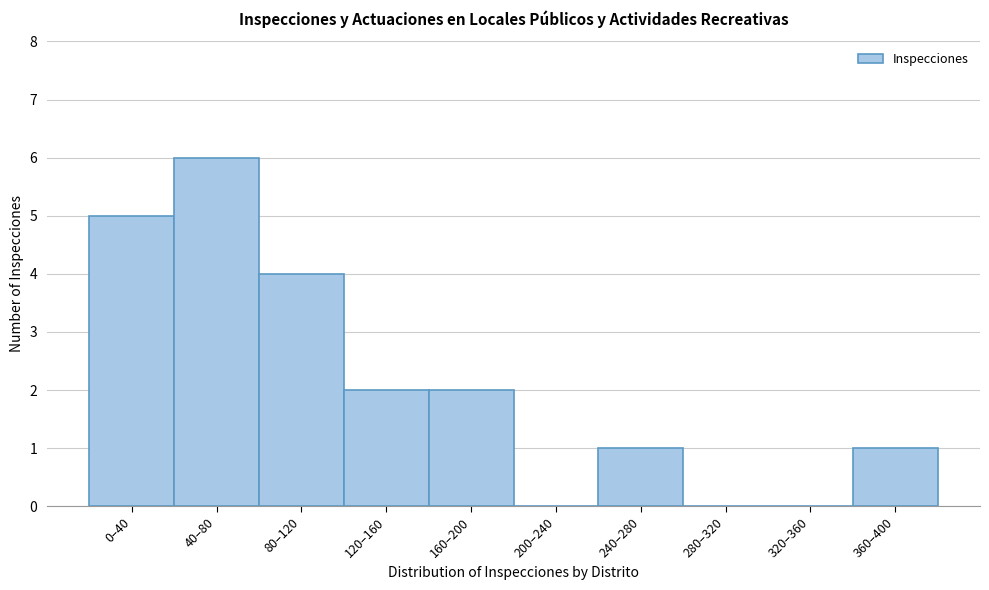

Reading right to left, transcribe all the data shown in this chart.

360–400=1	320–360=0	280–320=0	240–280=1	200–240=0	160–200=2	120–160=2	80–120=4	40–80=6	0–40=5